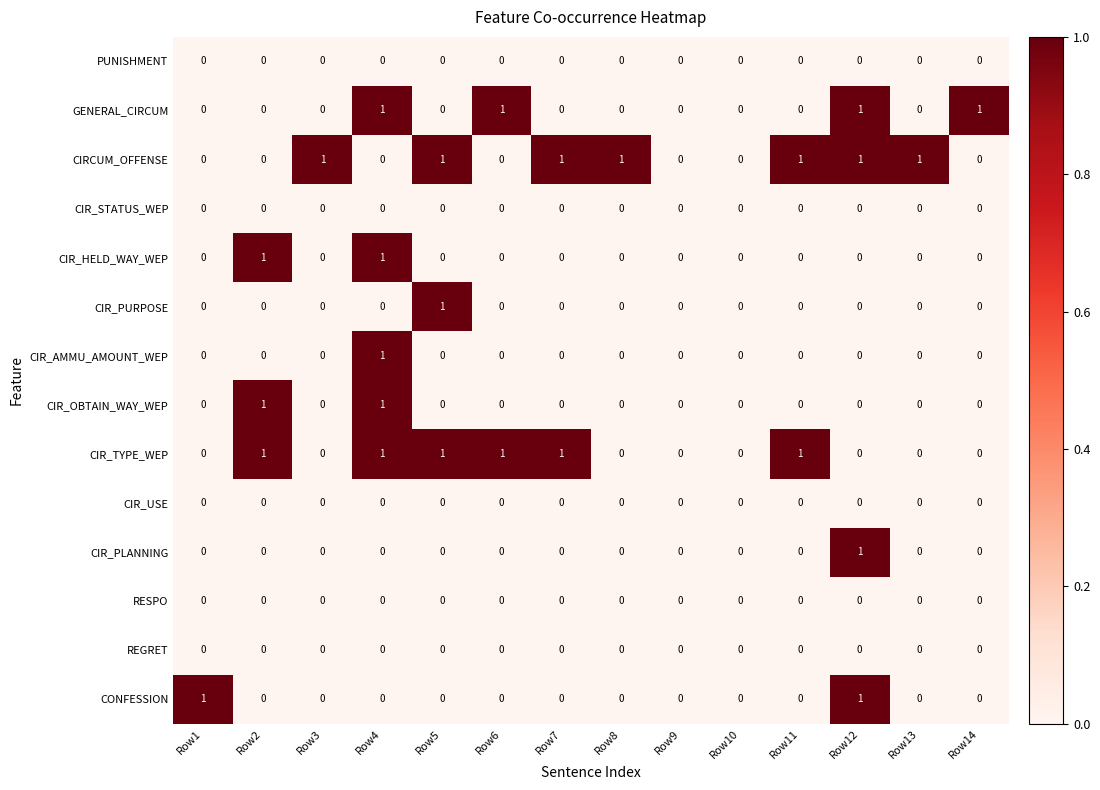

Which series has the largest total across all categories?

CIRCUM_OFFENSE